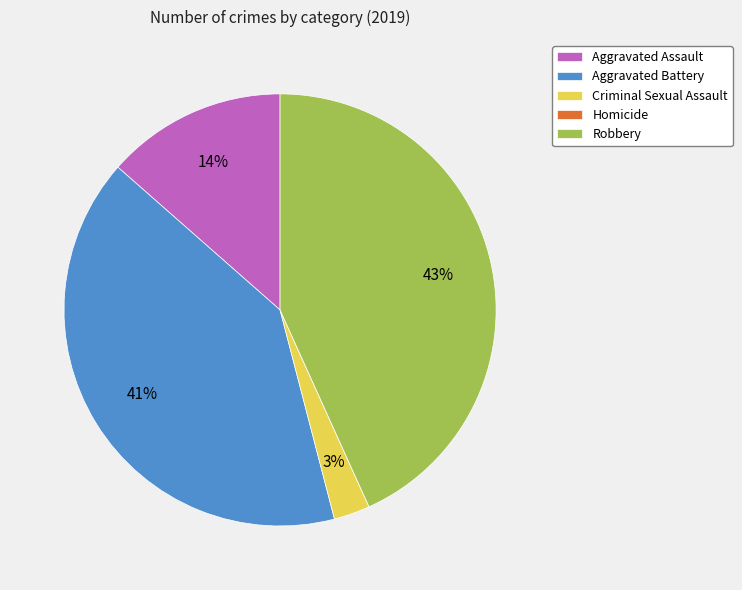

Which category has the biggest portion of the pie?

Robbery